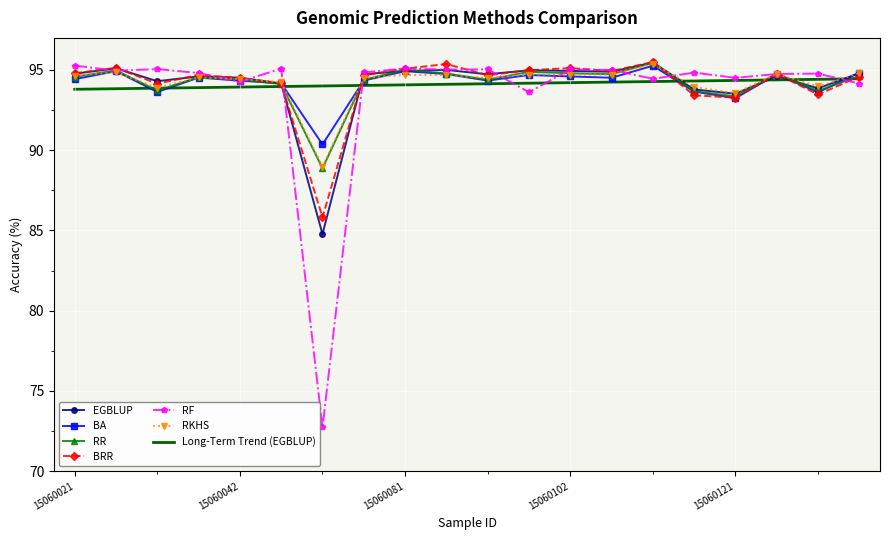

What is the maximum value for RF?

95.3